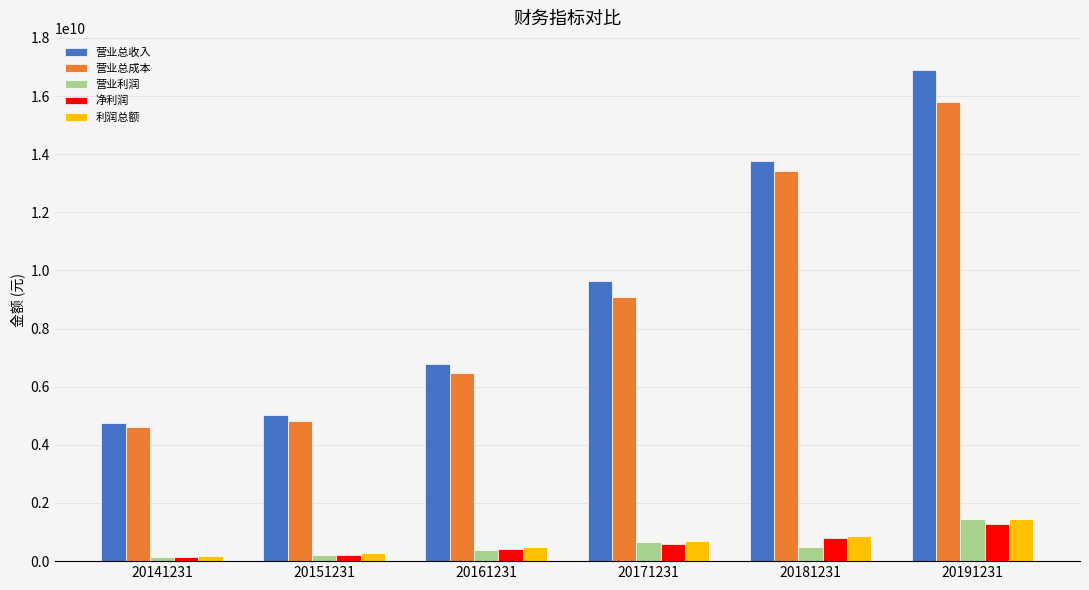

True or false: 营业总收入 has a value of 5037632680.7 at 20151231.

True